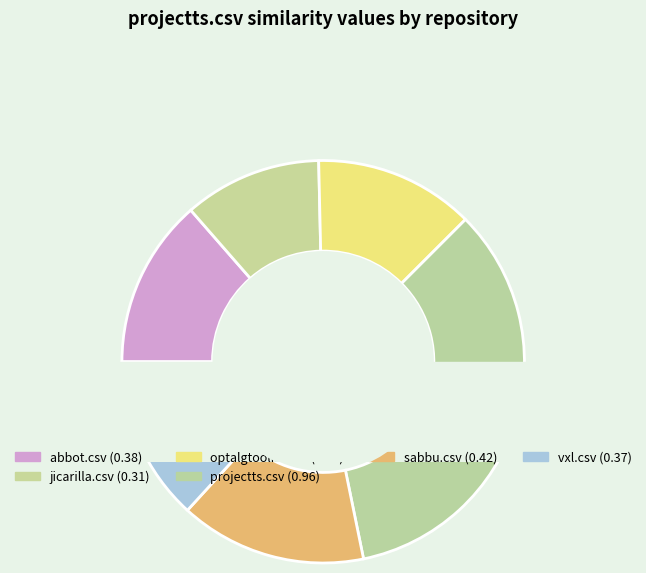

Which has a higher value, vxl.csv or sabbu.csv?

sabbu.csv